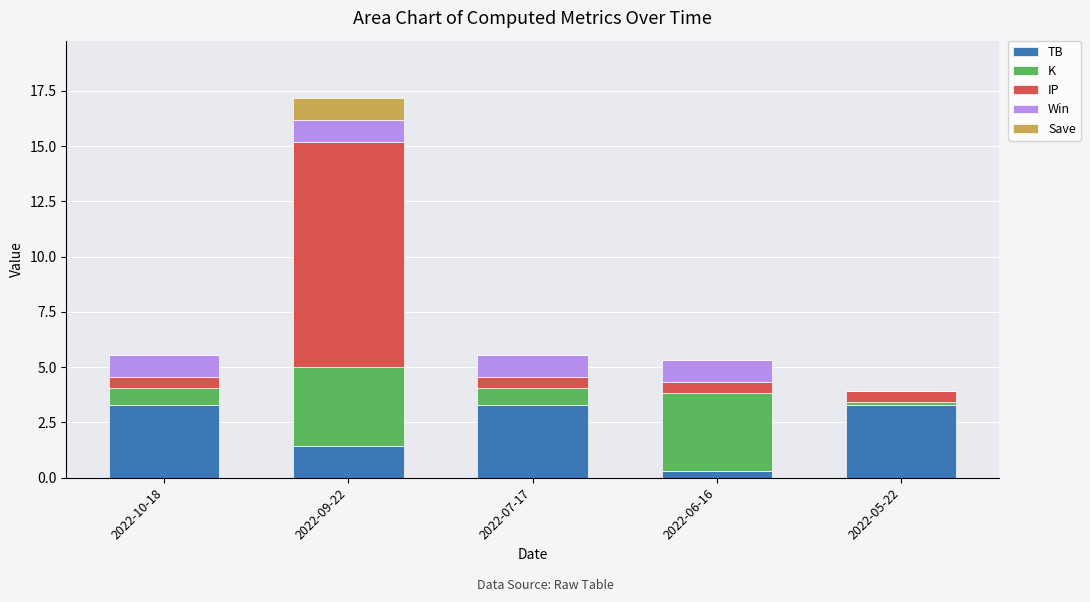

The value of TB at 2022-10-18 is 3.3. True or false?

True